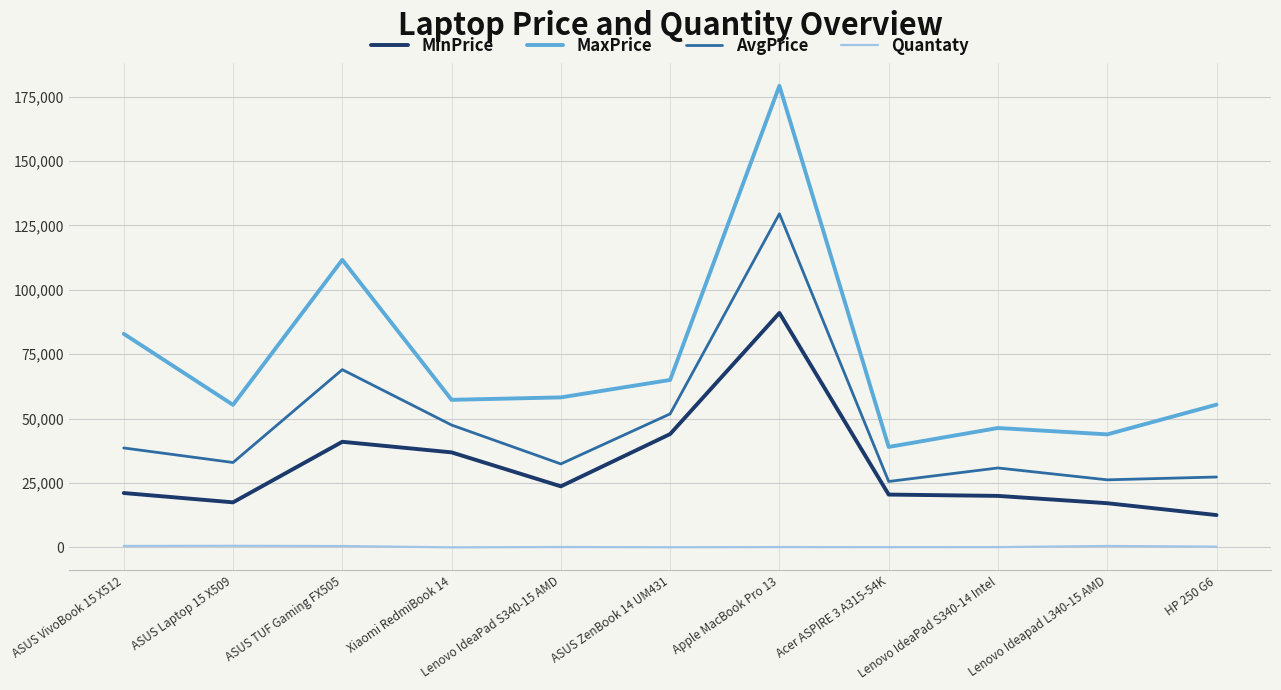

Which series has the largest range (max minus min)?

MaxPrice